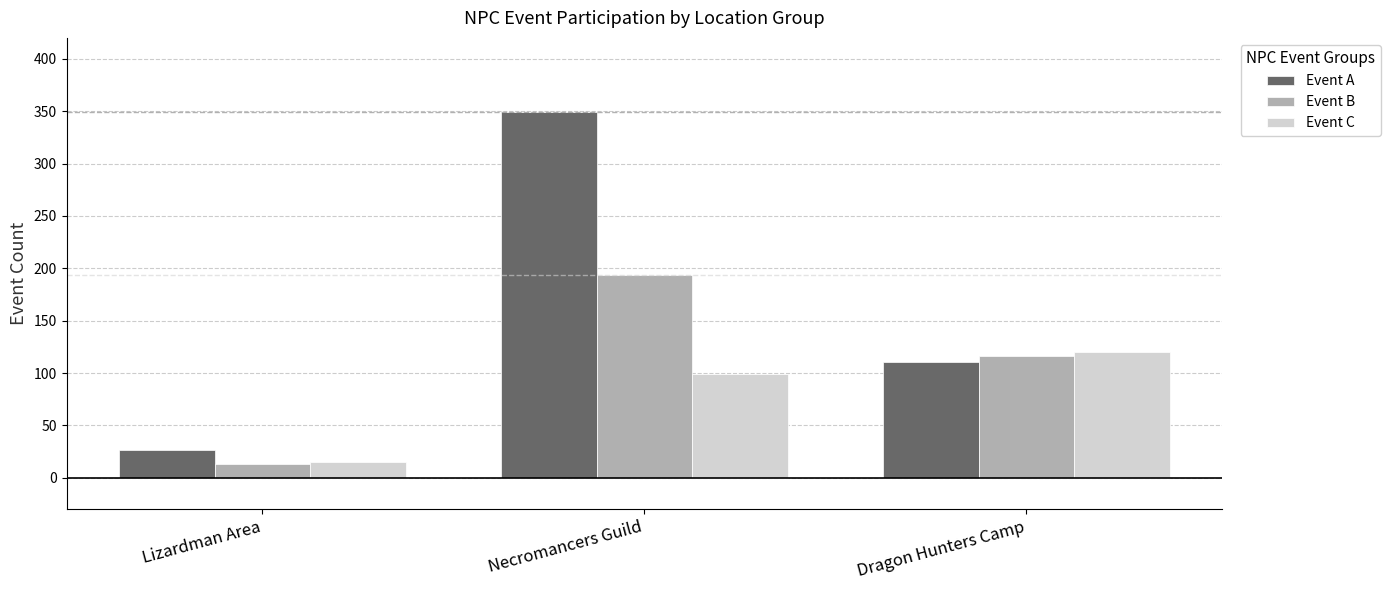

How many series are shown in this chart?

3